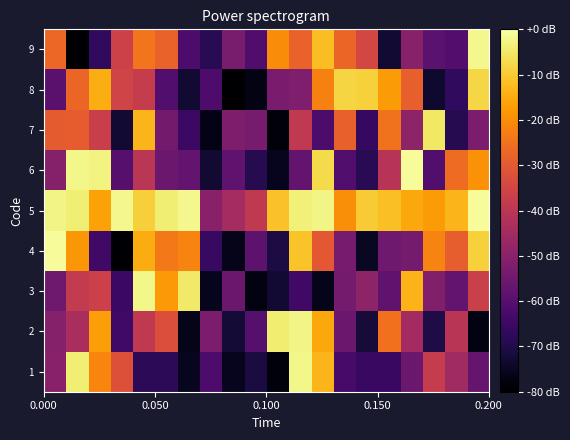

Rank the series by their maximum value, from highest to lowest.

4, 5, 6, 9, 1, 3, 2, 7, 8